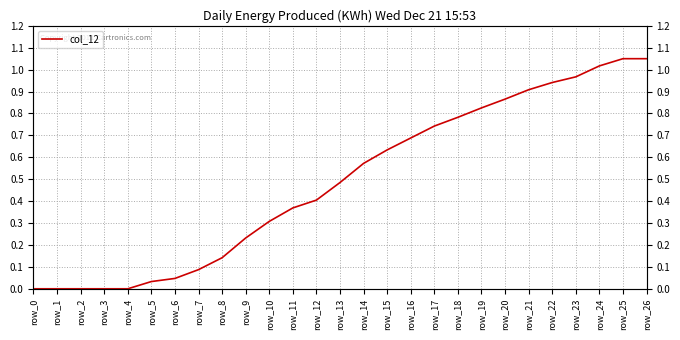

What is the value of the 14th point from the left?

0.5